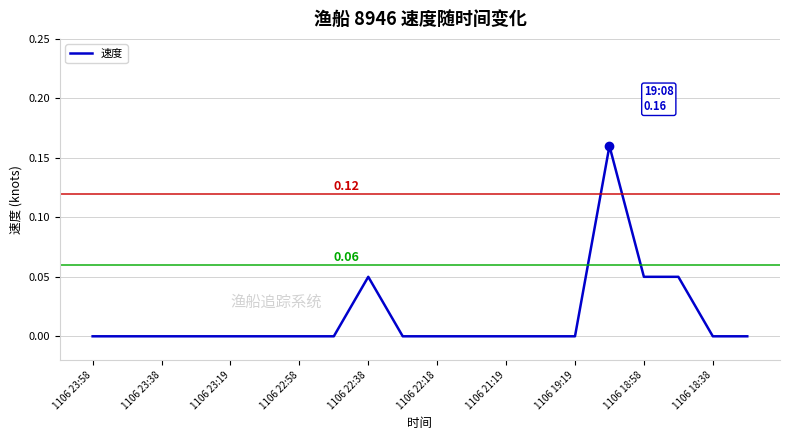

How many lines are shown in the chart?

1